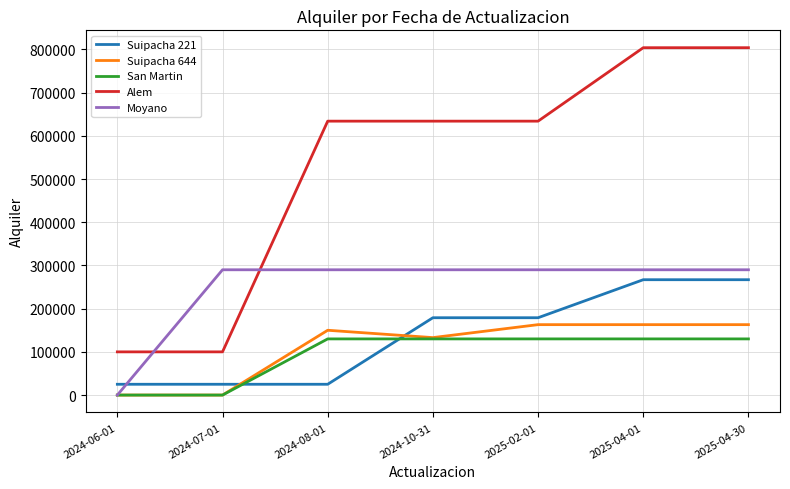

Between 2024-07-01 and 2024-08-01, which series saw the biggest shift?

Alem